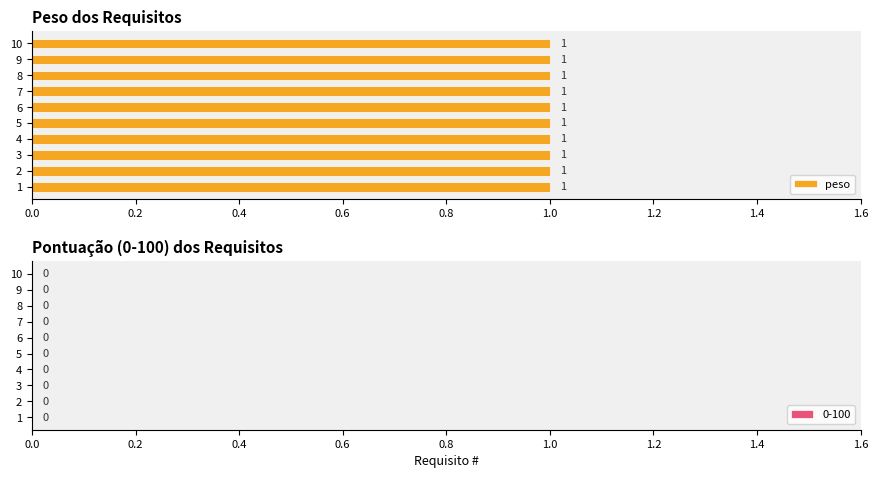

What is the difference between the highest and lowest values at 1?

1